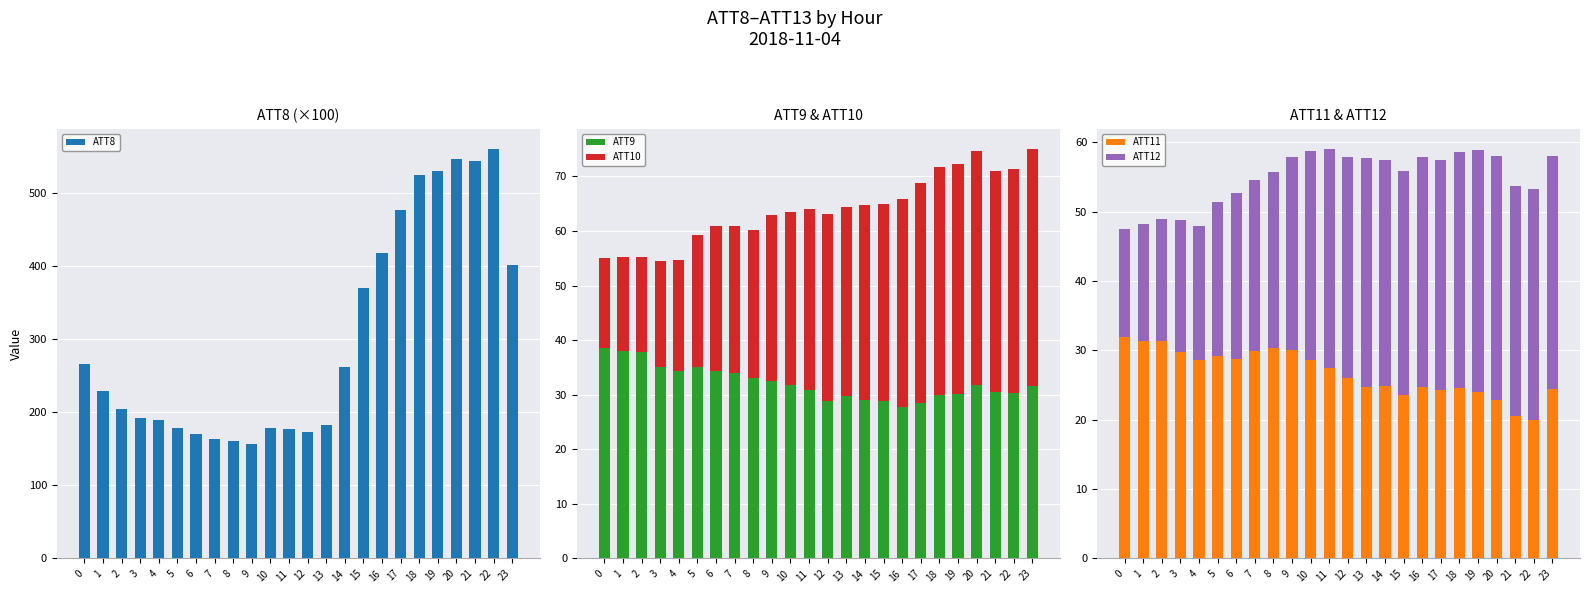

What is the smallest value displayed?

15.5